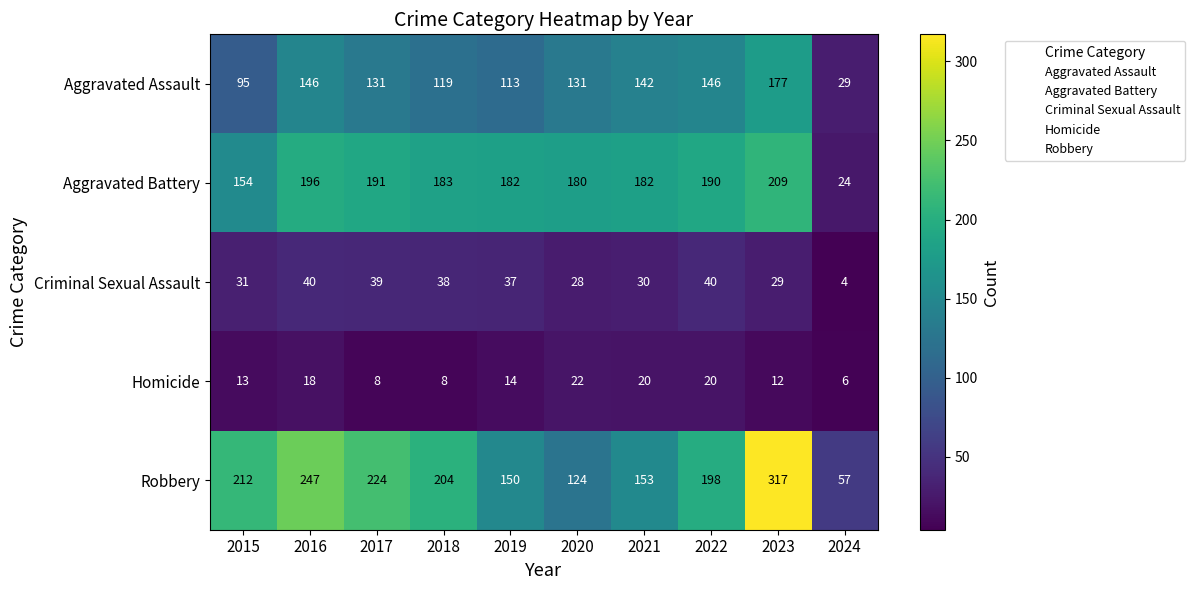

Which series changed the most between 2020 and 2024?

Aggravated Battery